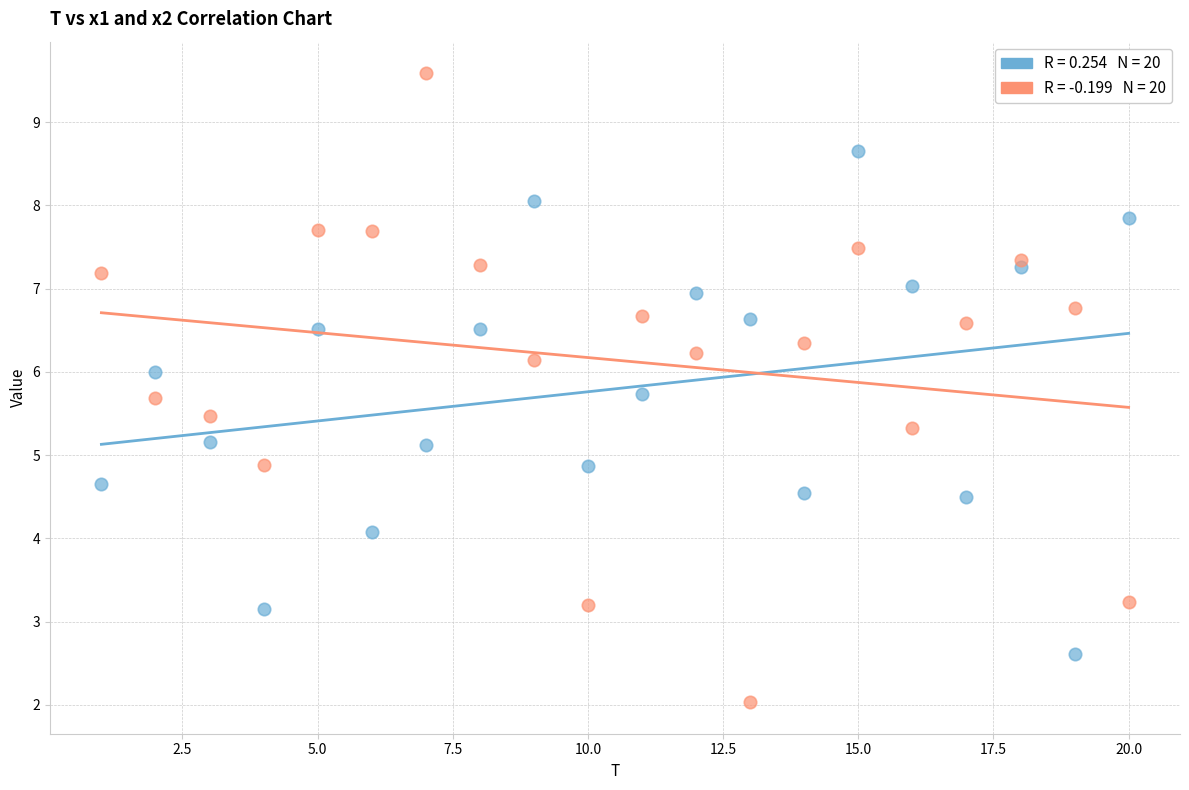

Across all data points, what is the range of X values (max minus min)?

19.0